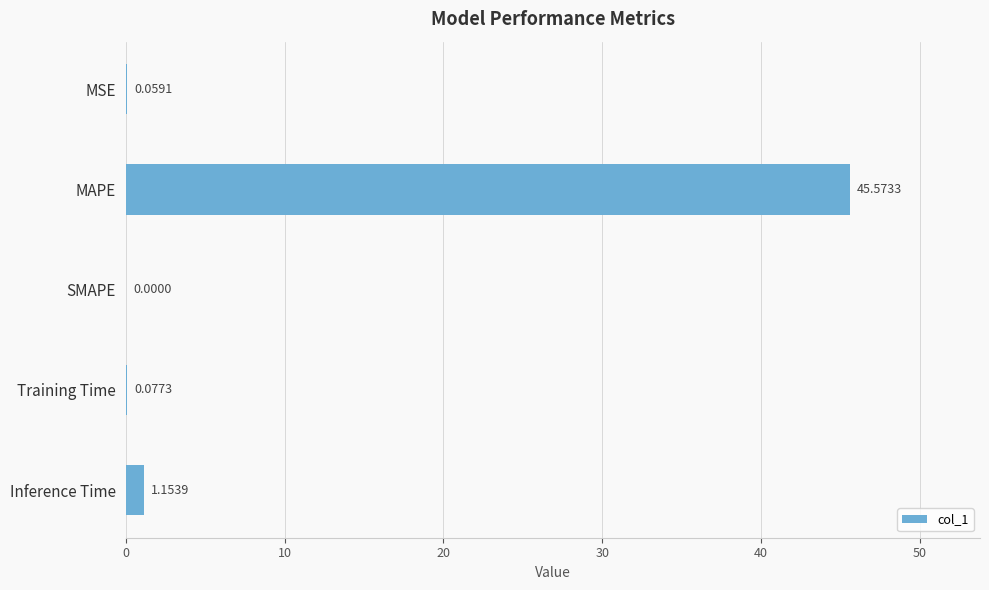

What is the sum of all values?

46.9